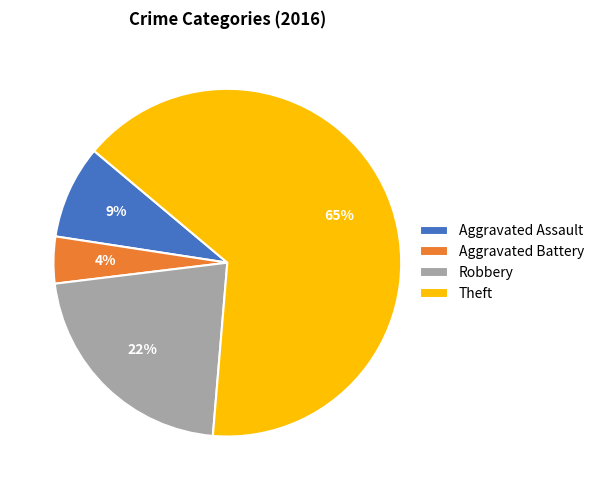

To the nearest percent, what is the average slice percentage?

25%